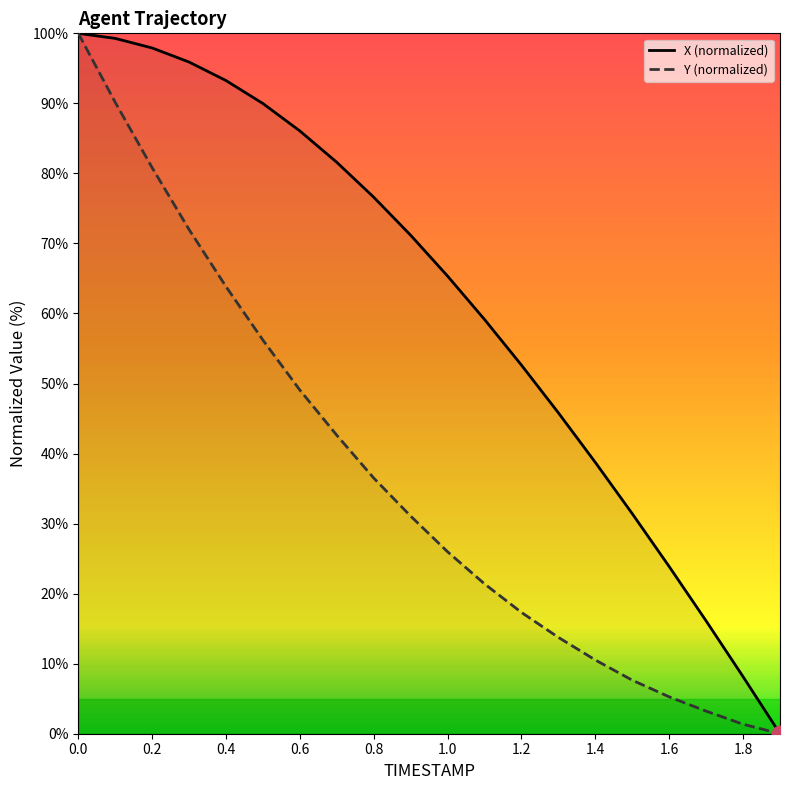

True or false: X (normalized) and Y (normalized) intersect in this chart.

False